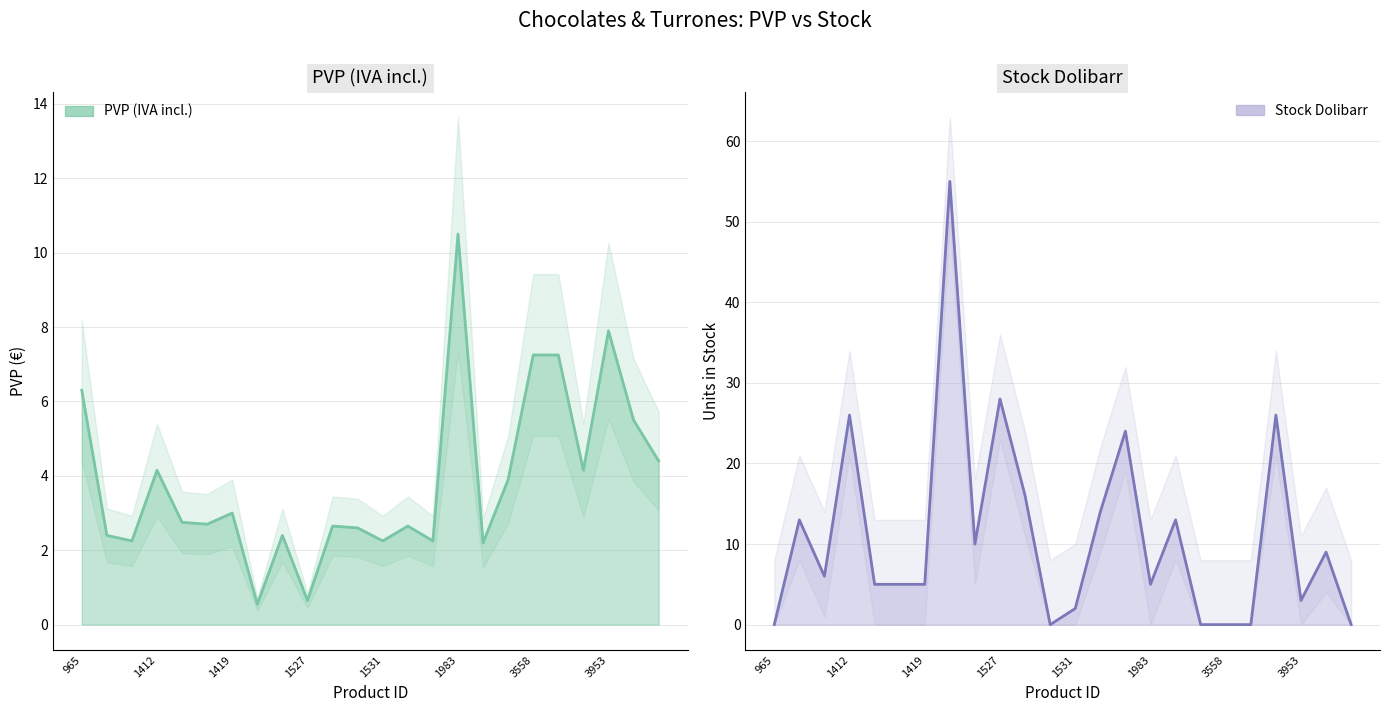

Which series has the widest spread of values?

Stock Dolibarr